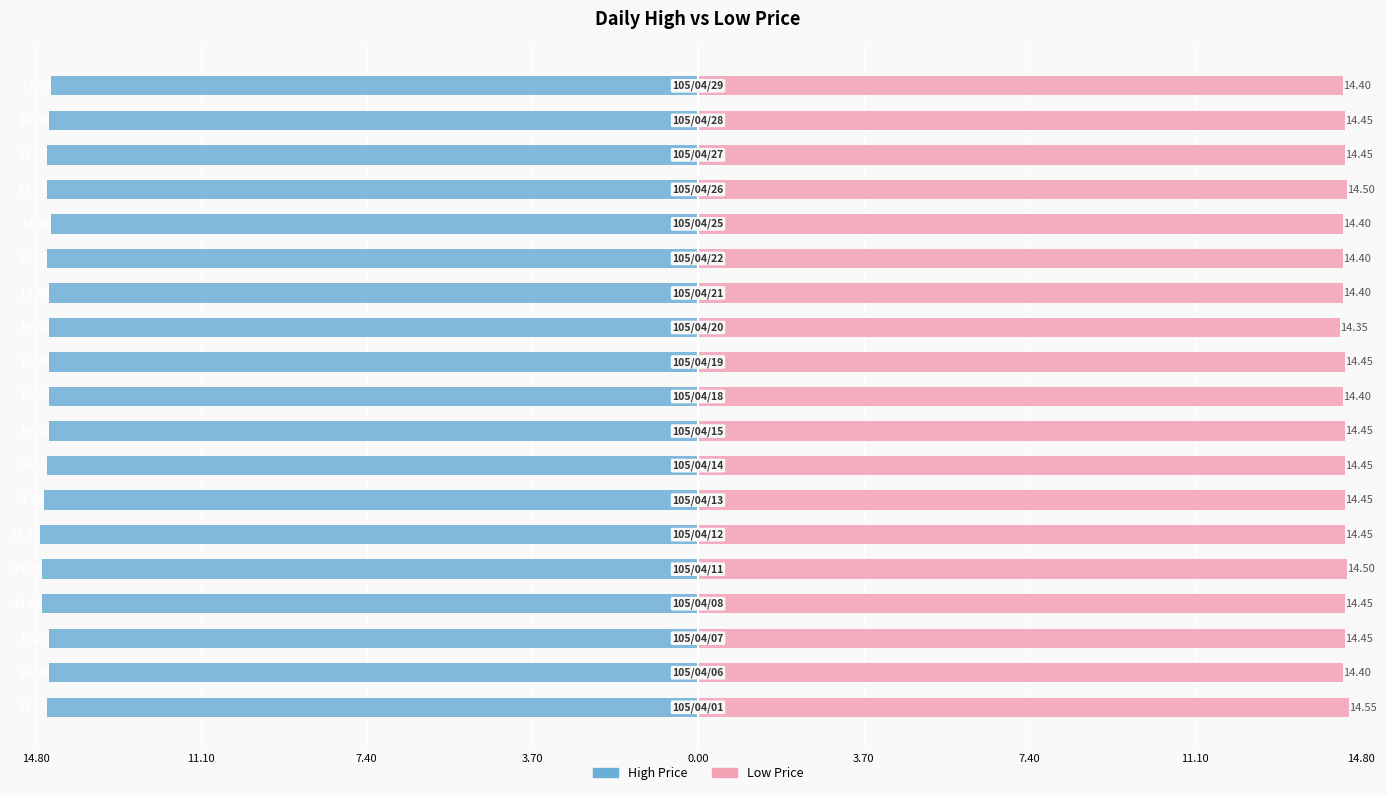

Count the number of categories in the chart.

19